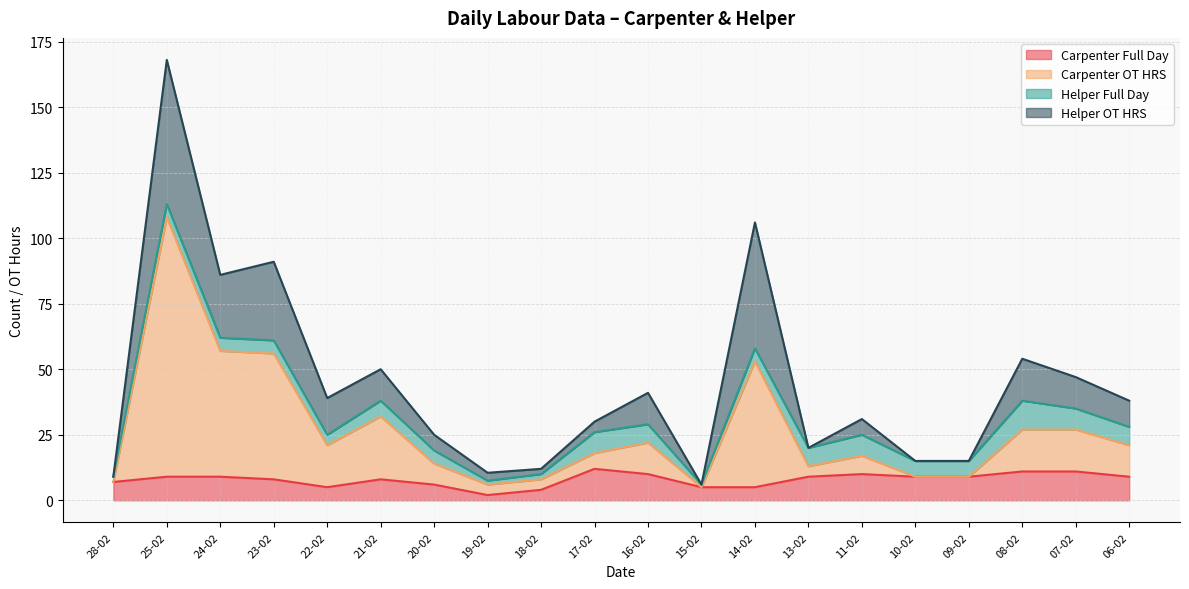

The Carpenter OT HRS series shows 5 at 15-02. True or false?

True